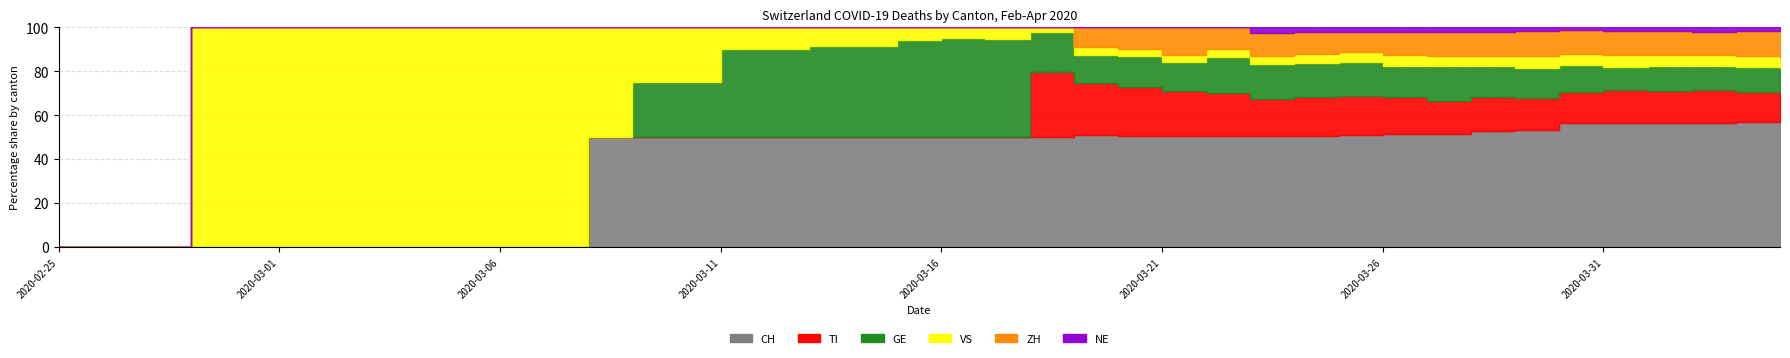

Reading left to right, transcribe all the data shown in this chart.

CH: 0	0	0	0	0	0	0	0	0	0	0	0	1	2	2	5	5	6	6	9	10	19	47	70	77	92	110	128	135	157	172	176	206	211	246	256	282	279	284	280
TI: 0	0	0	0	0	0	0	0	0	0	0	0	0	0	0	0	0	0	0	0	0	0	28	32	34	37	43	43	48	55	56	51	60	59	61	67	72	73	67	67
GE: 0	0	0	0	0	0	0	0	0	0	0	0	0	1	1	4	4	5	5	8	9	17	17	18	21	24	36	41	41	48	48	54	54	55	54	49	58	54	58	51
VS: 0	0	0	1	1	1	1	1	1	1	1	1	1	1	1	1	1	1	1	1	1	2	2	5	5	6	7	9	12	14	17	16	19	21	23	23	25	24	23	23
ZH: 0	0	0	0	0	0	0	0	0	0	0	0	0	0	0	0	0	0	0	0	0	0	0	12	15	23	22	27	26	28	35	38	42	46	46	50	54	53	57	59
NE: 0	0	0	0	0	0	0	0	0	0	0	0	0	0	0	0	0	0	0	0	0	0	0	0	0	0	0	6	6	7	7	7	8	6	6	8	8	10	9	9